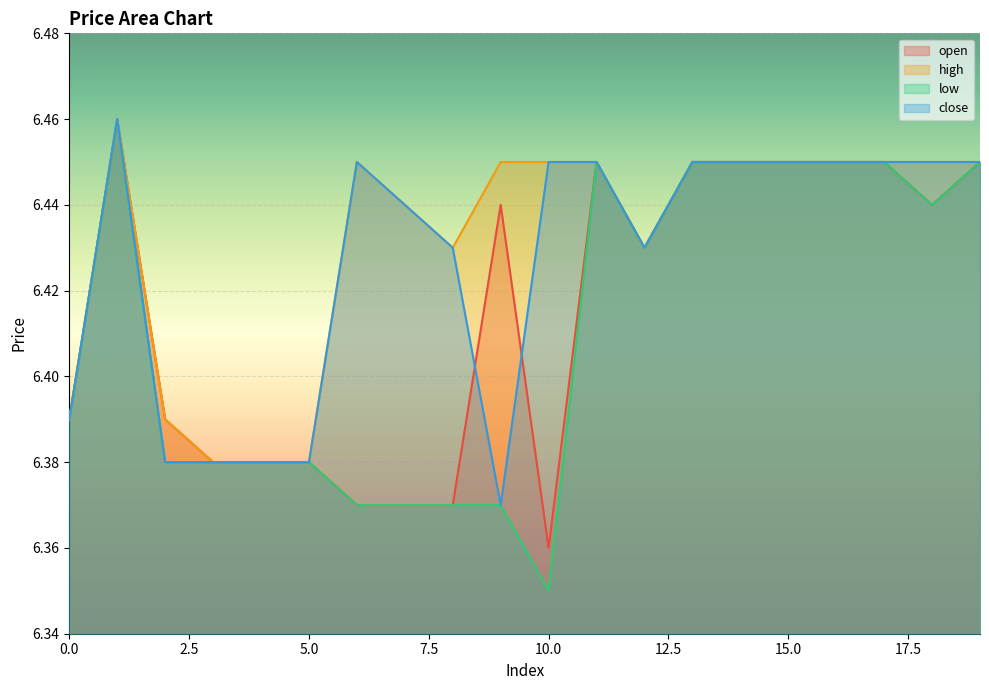

True or false: high and low intersect in this chart.

False